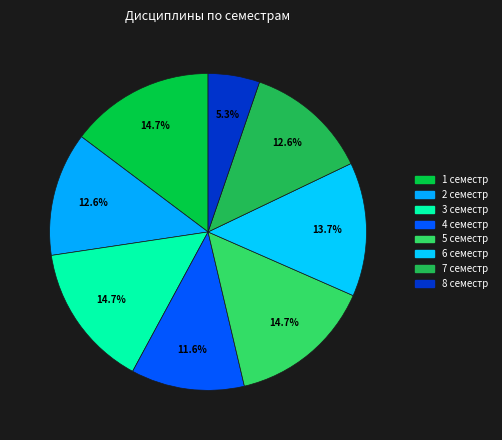

Is it true that 5 семестр is 15% of the pie?

True